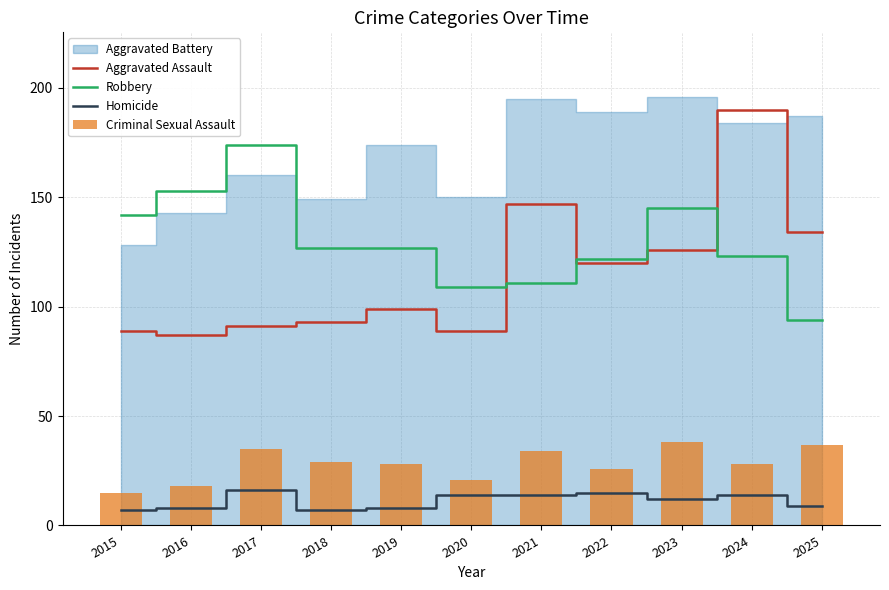

At which label is Aggravated Assault closest to 138?

2025